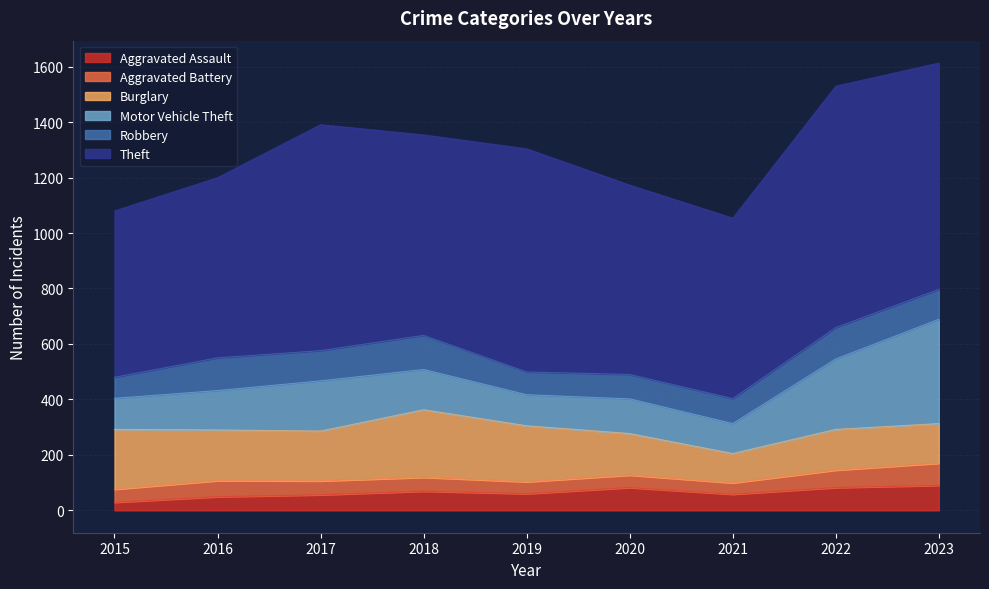

What is the greatest value displayed?

871